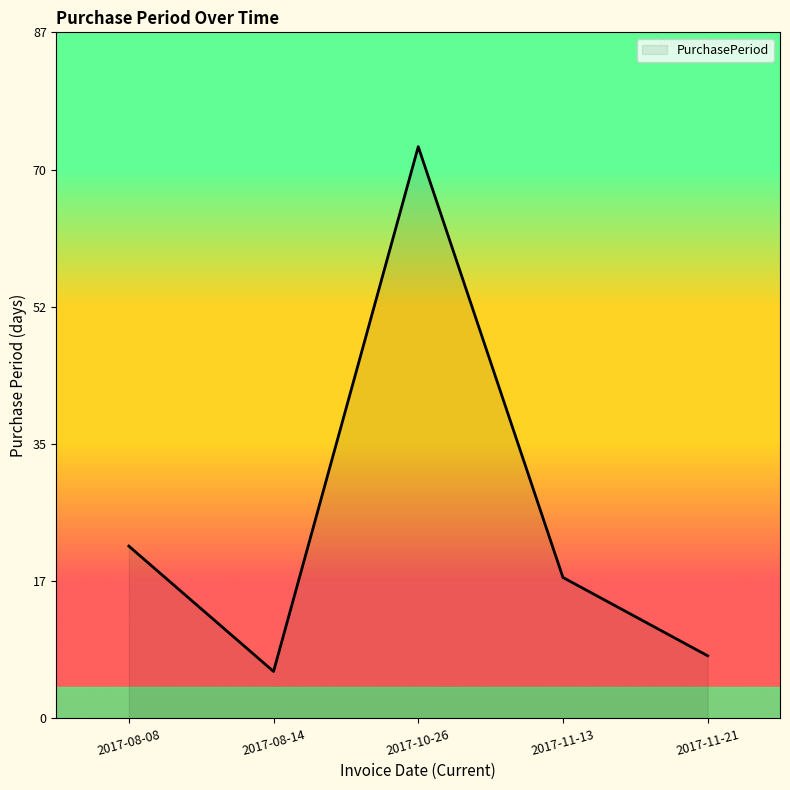

What is the greatest value displayed?

73